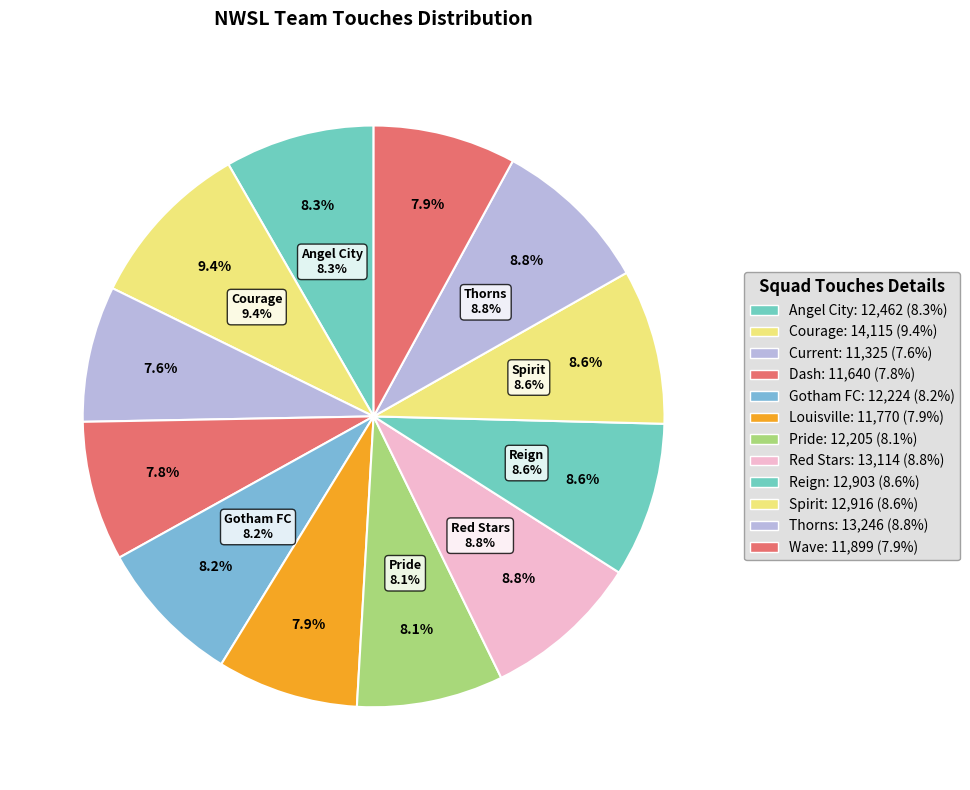

What is the smallest slice in the pie chart?

Current